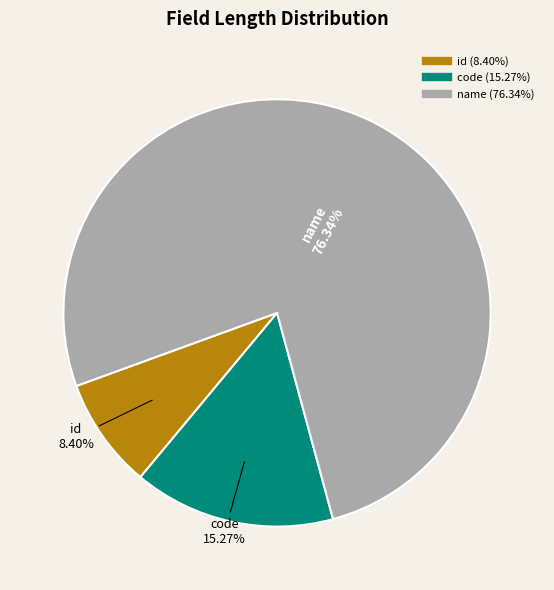

How many slices are in this pie chart?

3